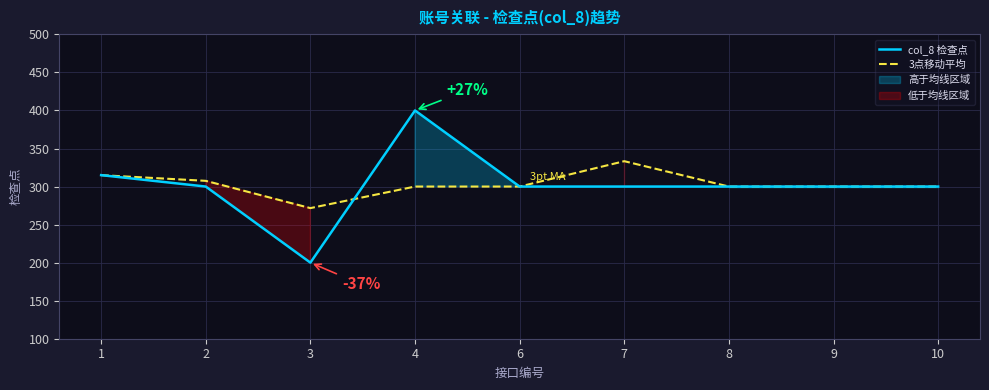

How many values in the col_8 检查点 series are below 300?

1